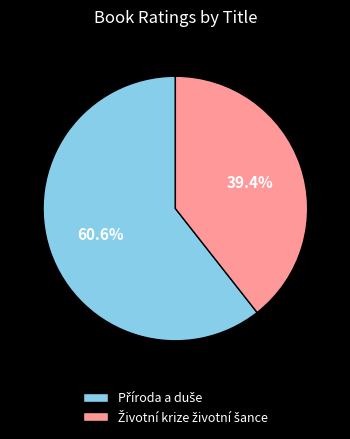

Does any single category account for the majority?

Yes